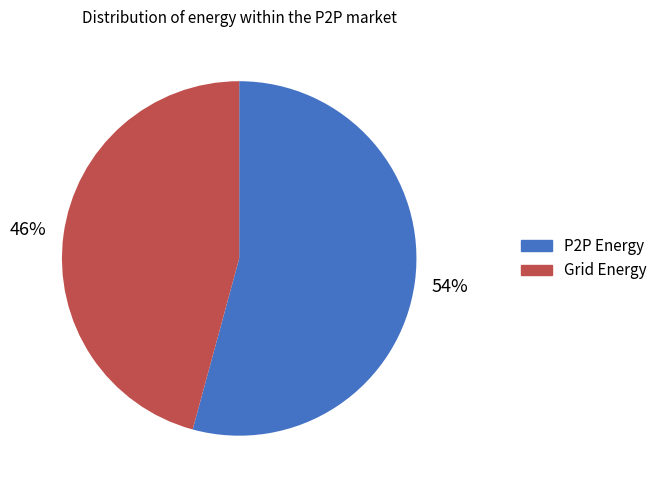

To the nearest percent, what is the average slice percentage?

50%